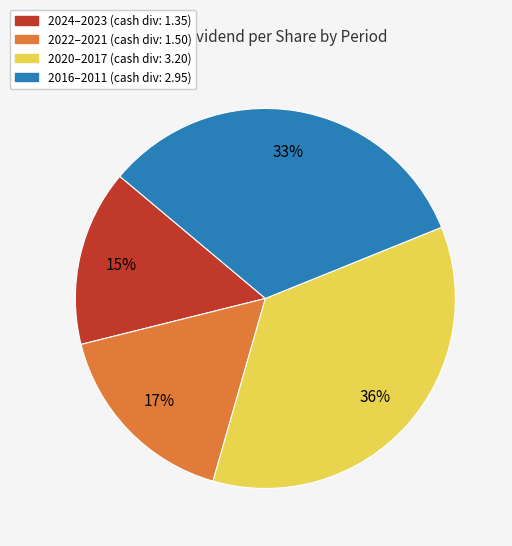

Is there any slice that represents more than half of the pie?

No